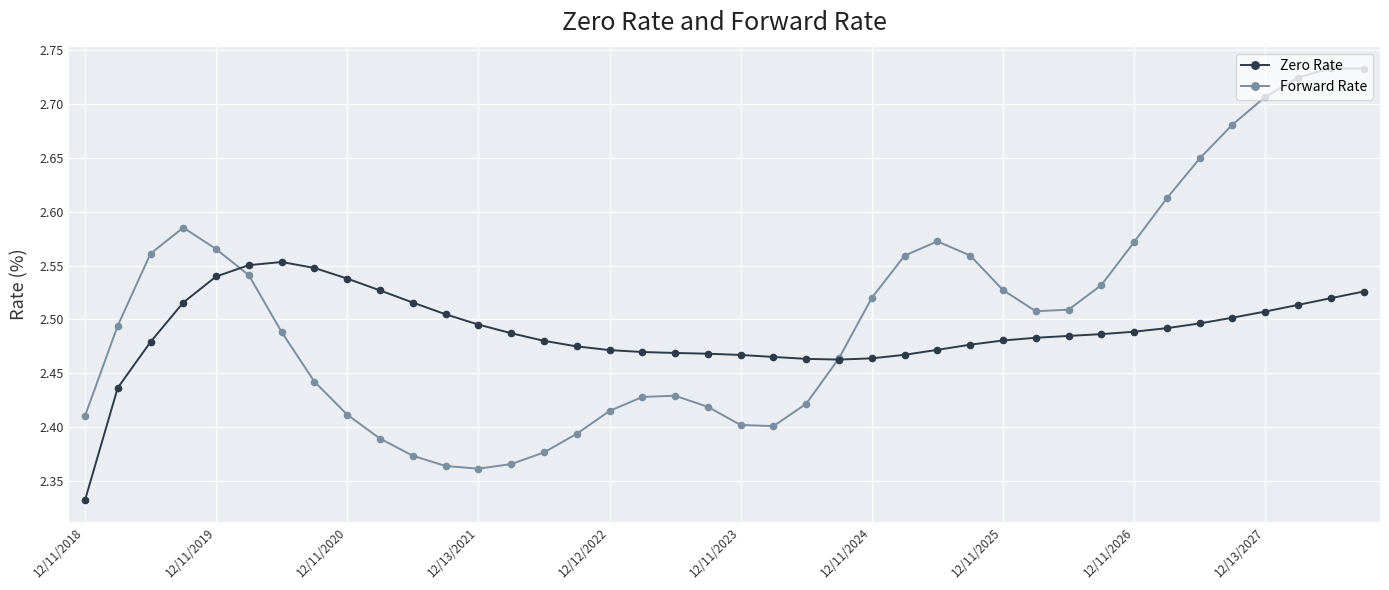

Count the Zero Rate values in the range 2 to 3.

40